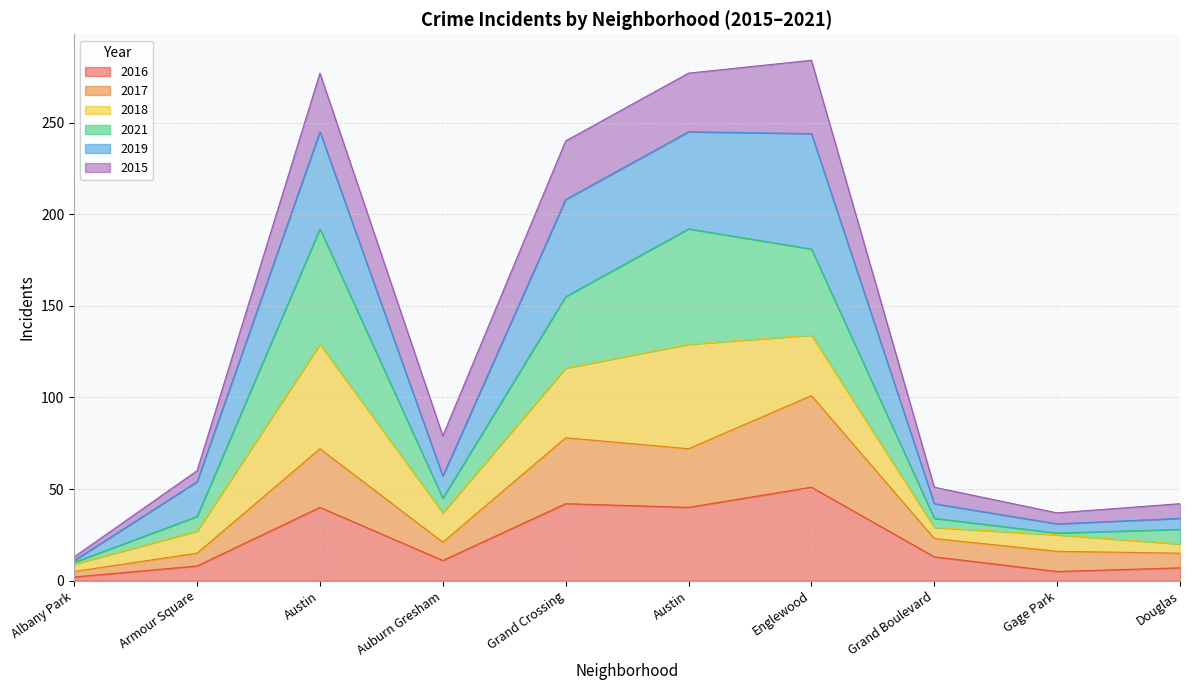

At which label does 2021 reach its peak?

Austin